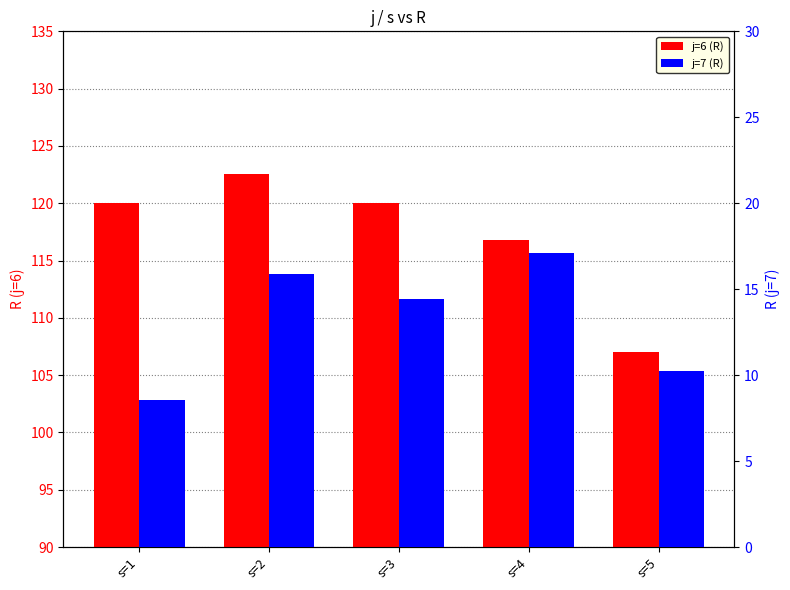

Reading right to left, extract all data points from this chart.

j=6 (R): 107.0	116.8	120.0	122.6	120.0
j=7 (R): 10.2	17.1	14.4	15.9	8.5